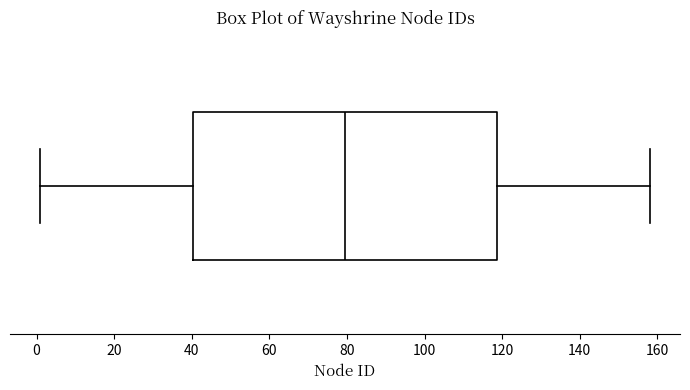

Where does the left whisker of the box end on the x-axis? The values are not printed on the chart, so give them approximately, as read against the axis.

2